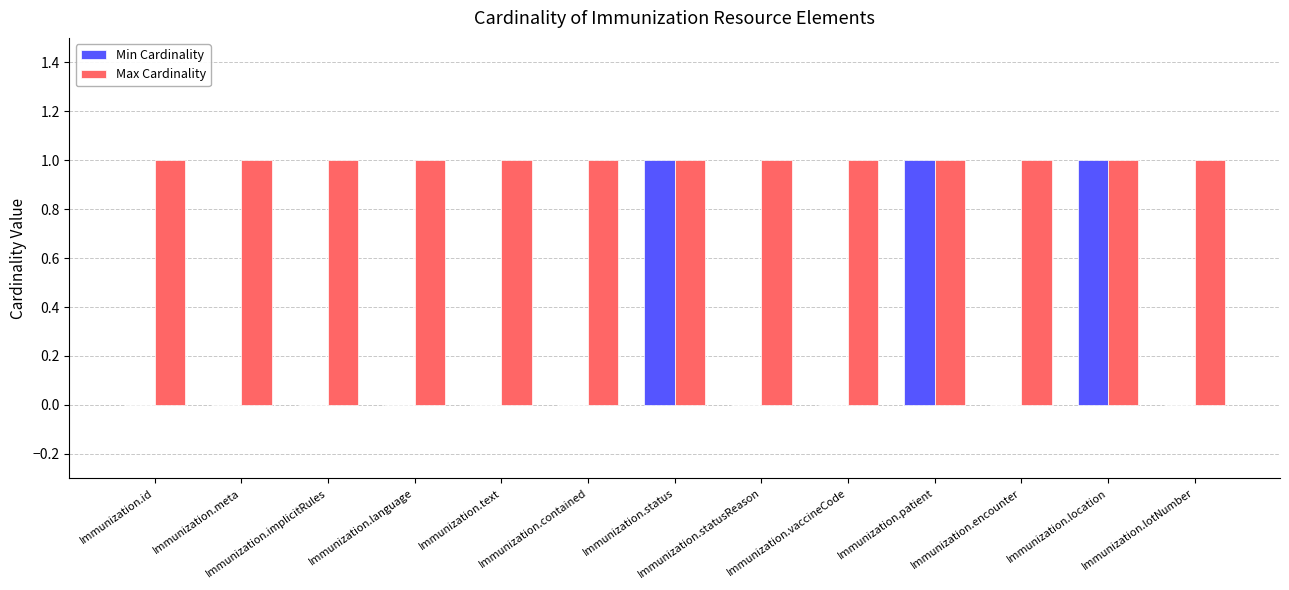

The value of Max Cardinality at Immunization.text is 1. True or false?

True